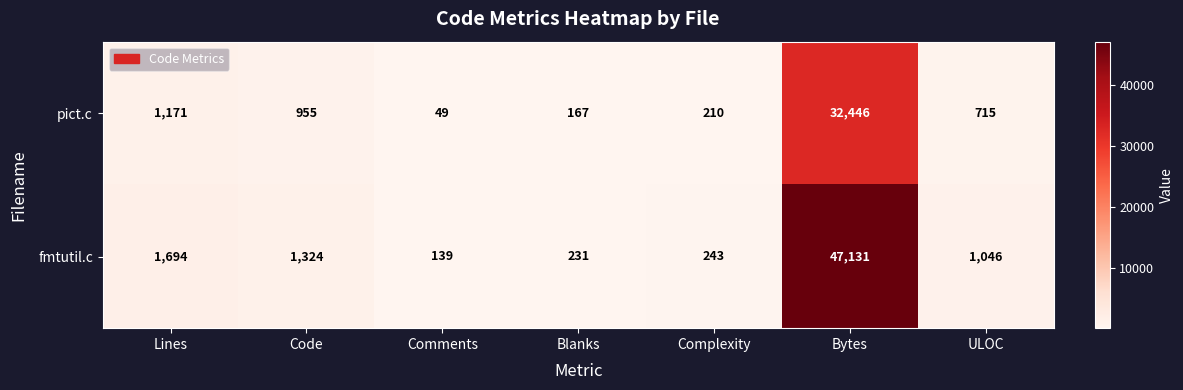

Which label corresponds to the largest value in the chart?

Bytes